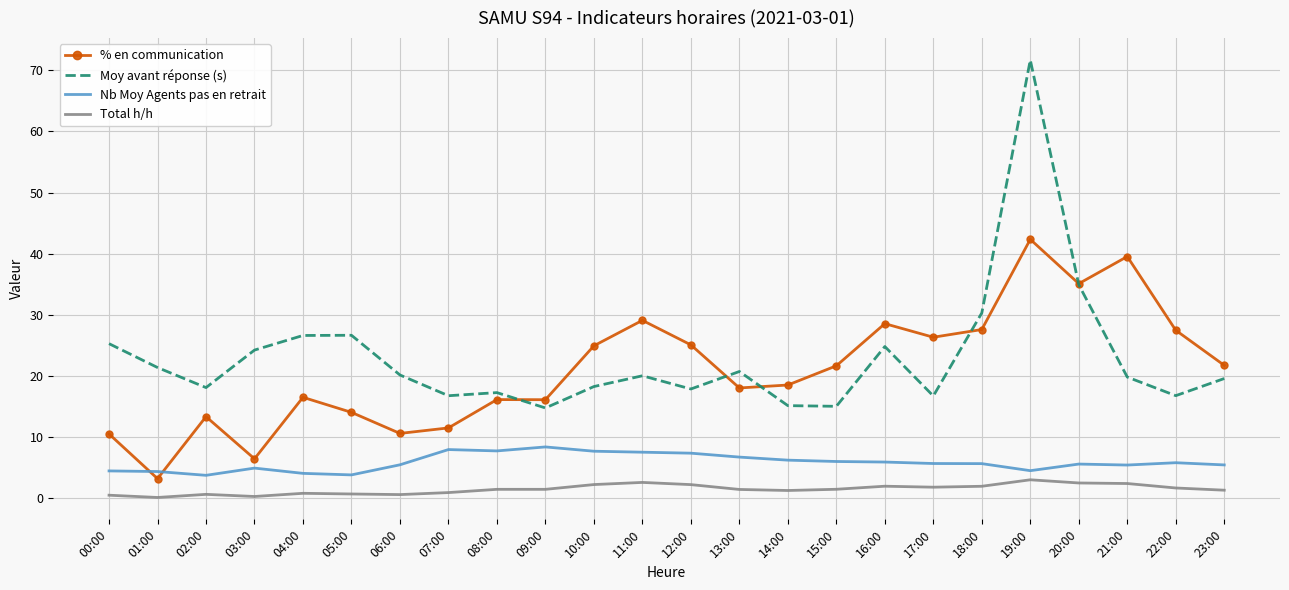

True or false: Total h/h and Moy avant réponse (s) cross at least once.

False